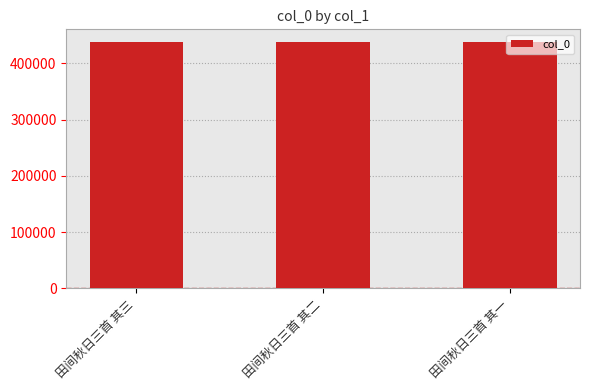

The value at 田间秋日三首 其二 is 652236. True or false?

False